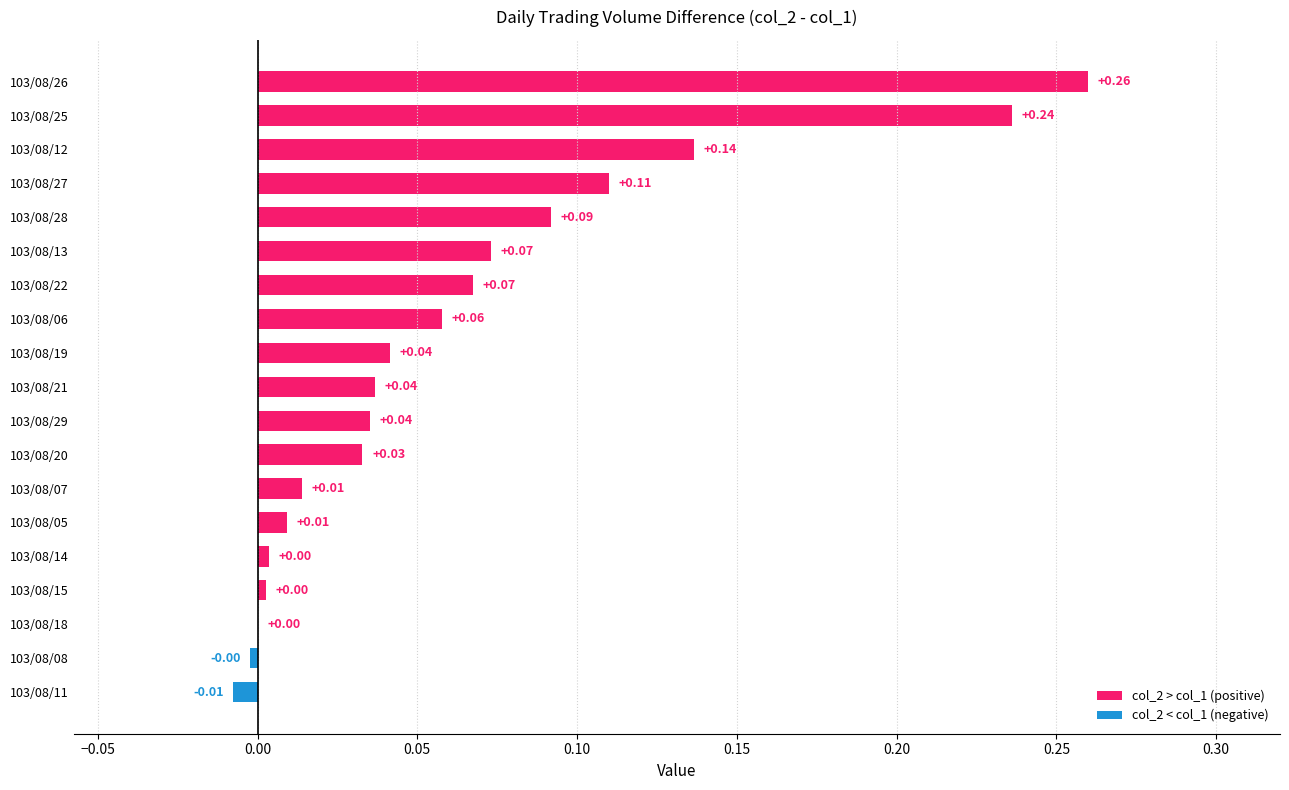

What is the change in value from 103/08/18 to 103/08/13?

+0.1